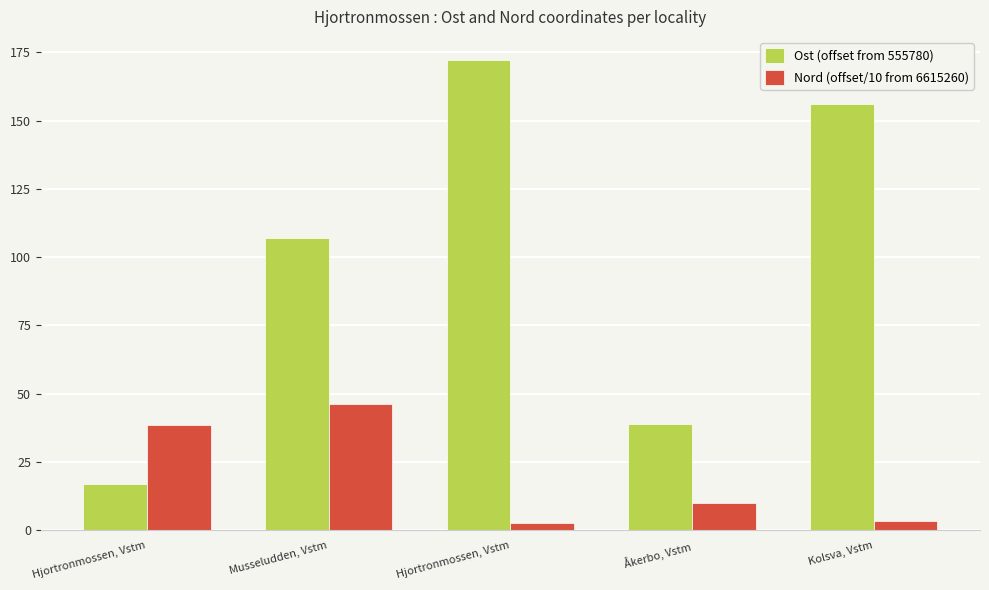

Which series has the largest total across all categories?

Ost (offset from 555780)